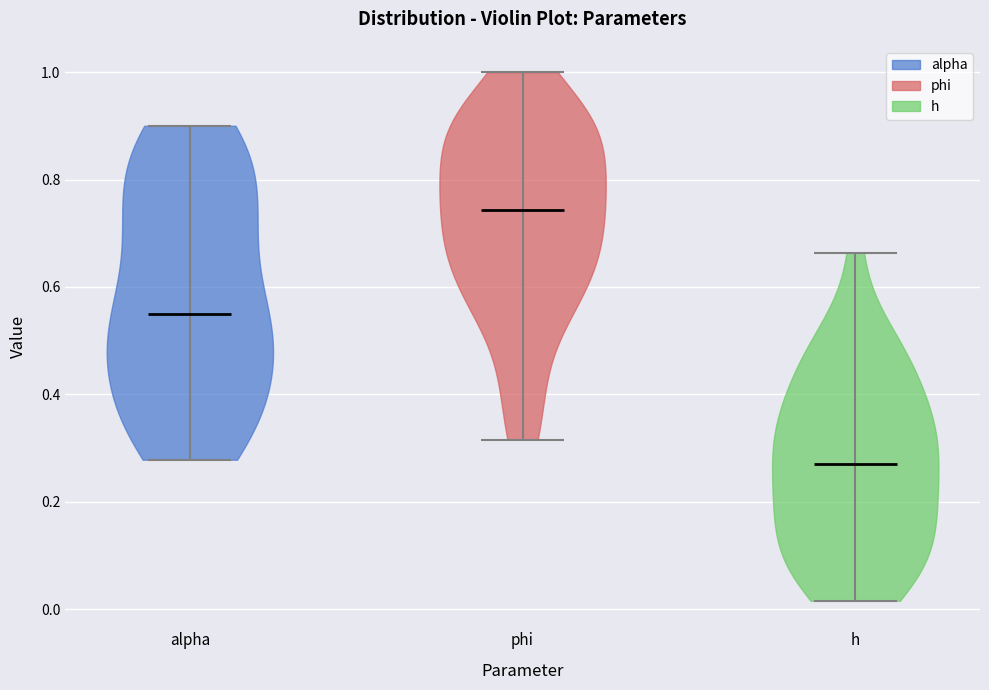

Which violin has the lowest median line?

h